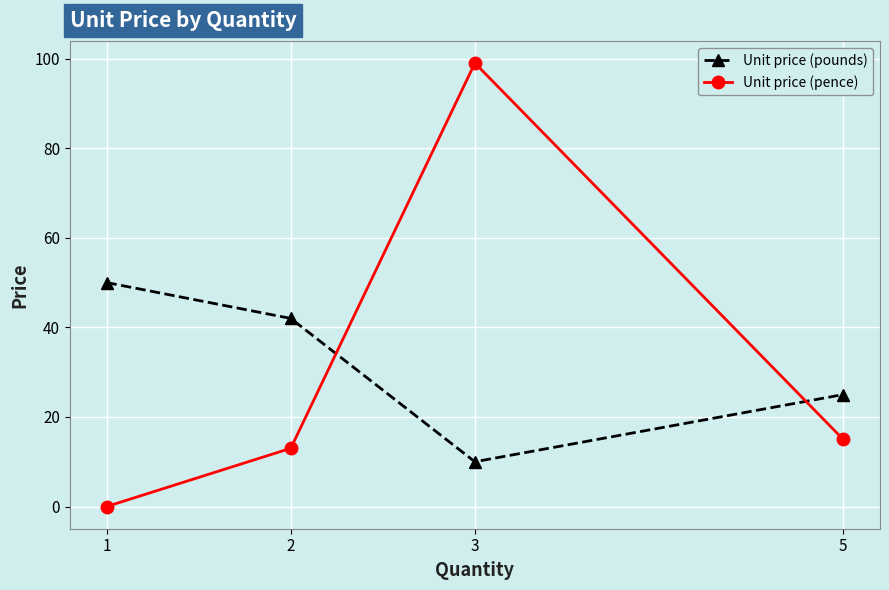

What is the total value across all series at 5?

40